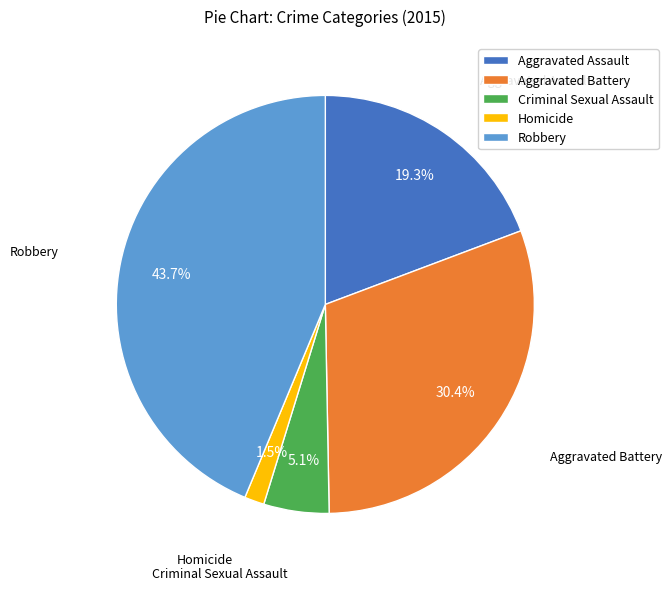

Which has a higher value, Criminal Sexual Assault or Aggravated Battery?

Aggravated Battery